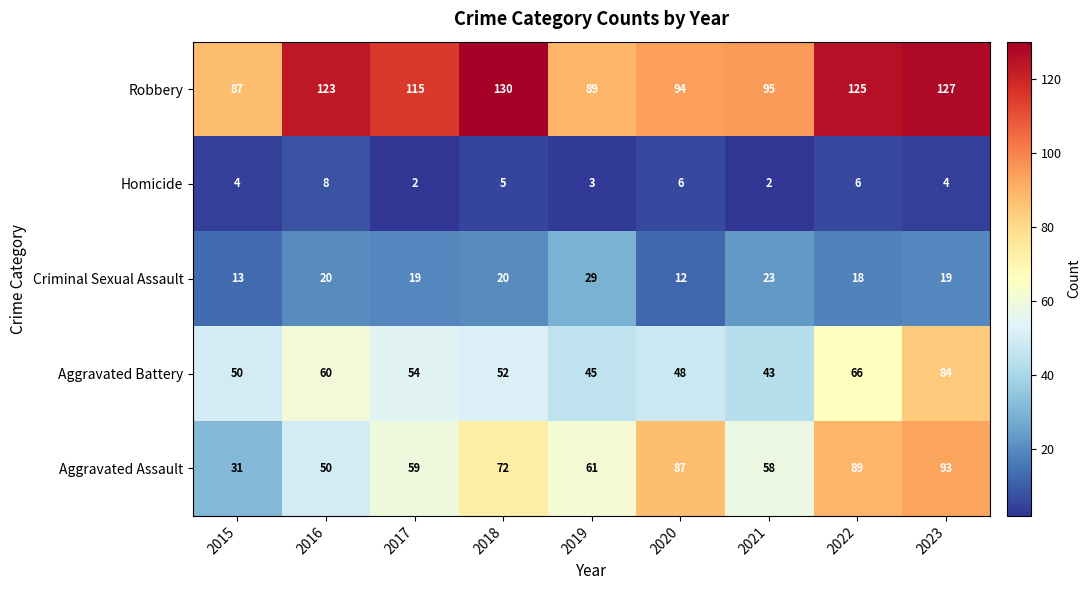

True or false: Aggravated Battery has a value of 54 at 2017.

True